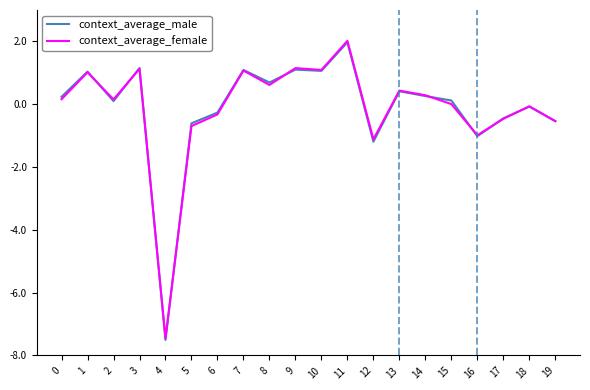

What is the sum of the context_average_female values at 16 and 13?

-0.6